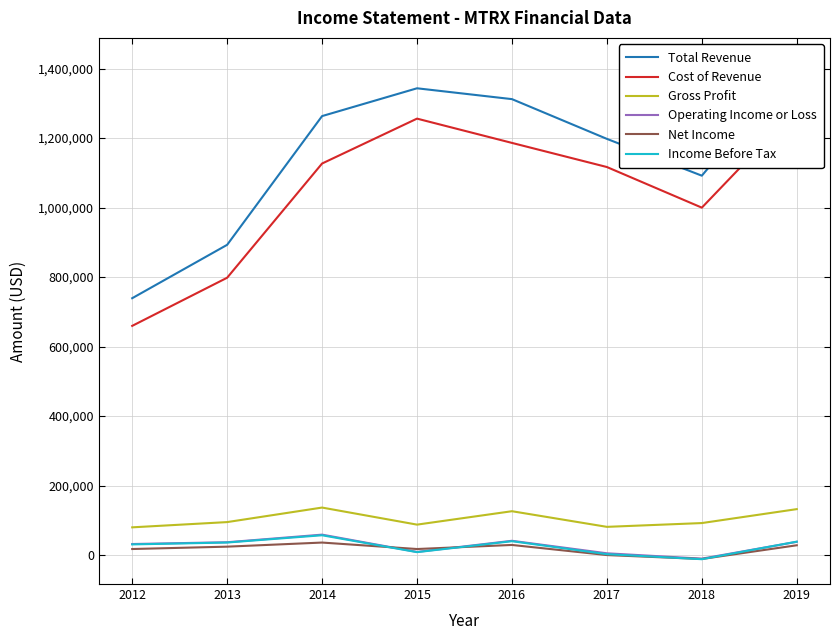

How many lines are shown in the chart?

6